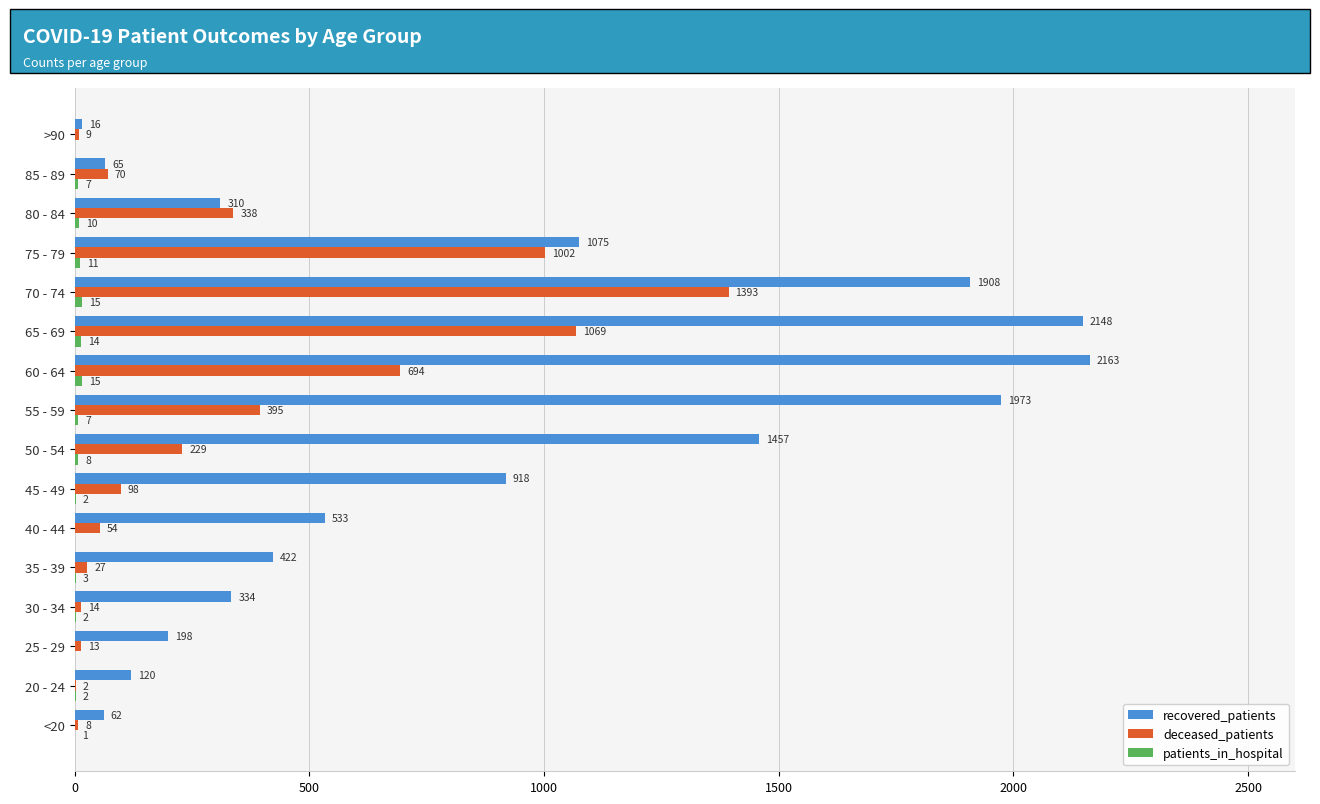

Where is recovered_patients nearest to the value 1089?

75 - 79